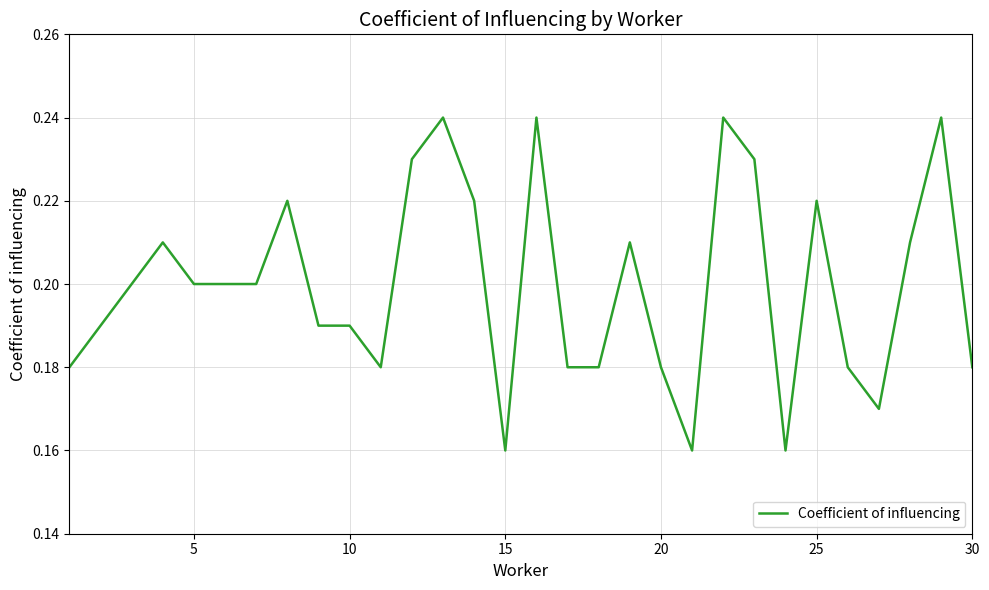

How many lines are shown in the chart?

1